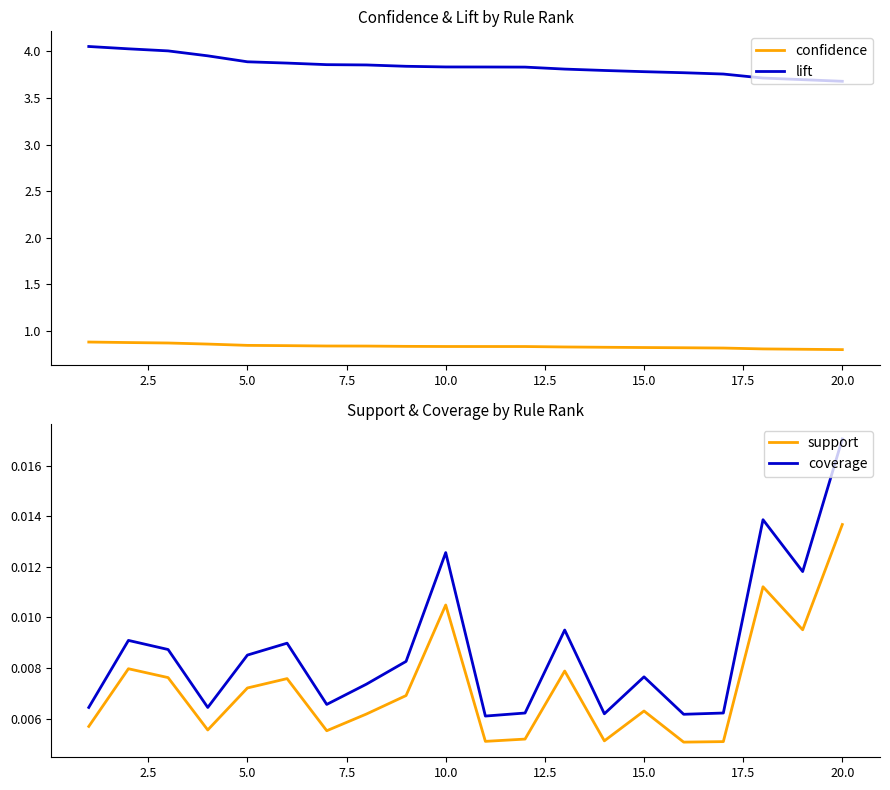

How many series are shown in this chart?

4